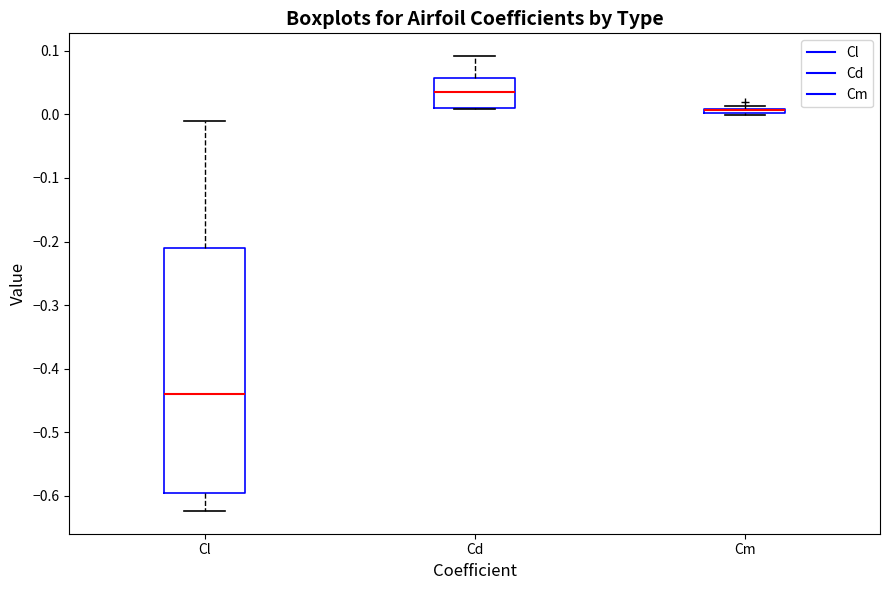

Where does the median line of the box for Cd sit on the y-axis? The values are not printed on the chart, so give them approximately, as read against the axis.

0.03